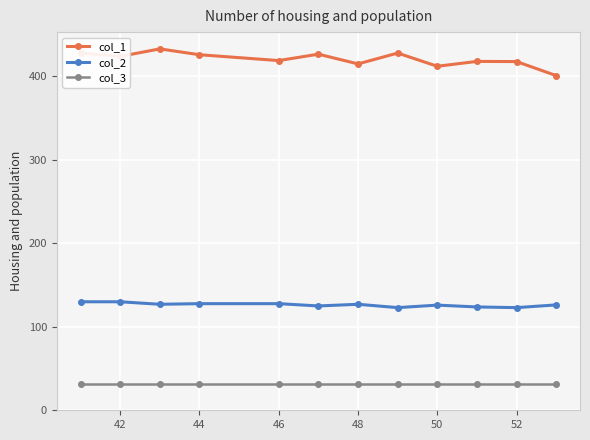

How many lines are shown in the chart?

3